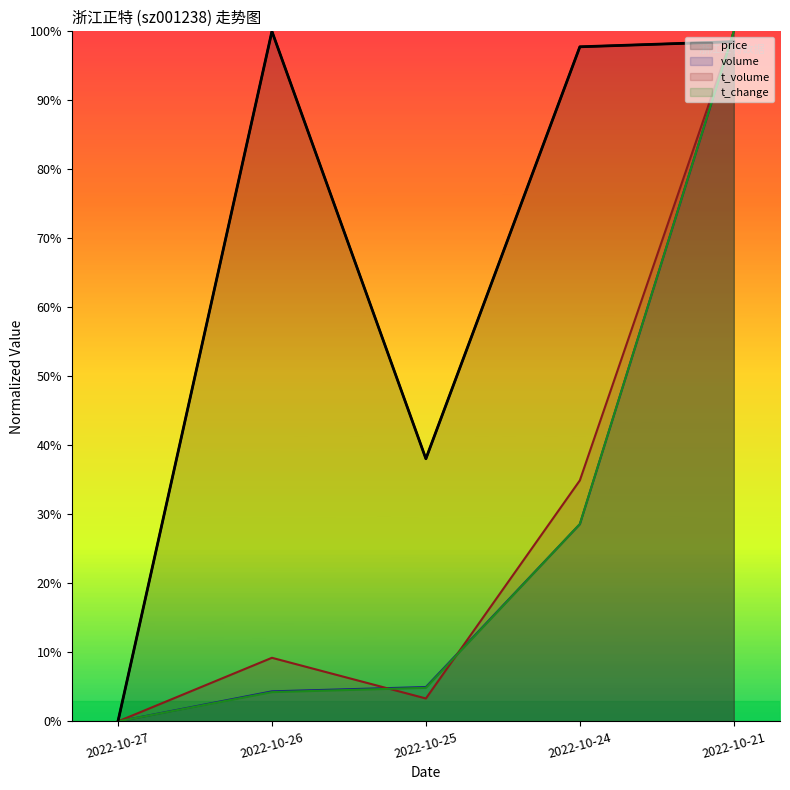

Rank the series at 2022-10-26 from highest to lowest value.

price, t_volume, volume, t_change